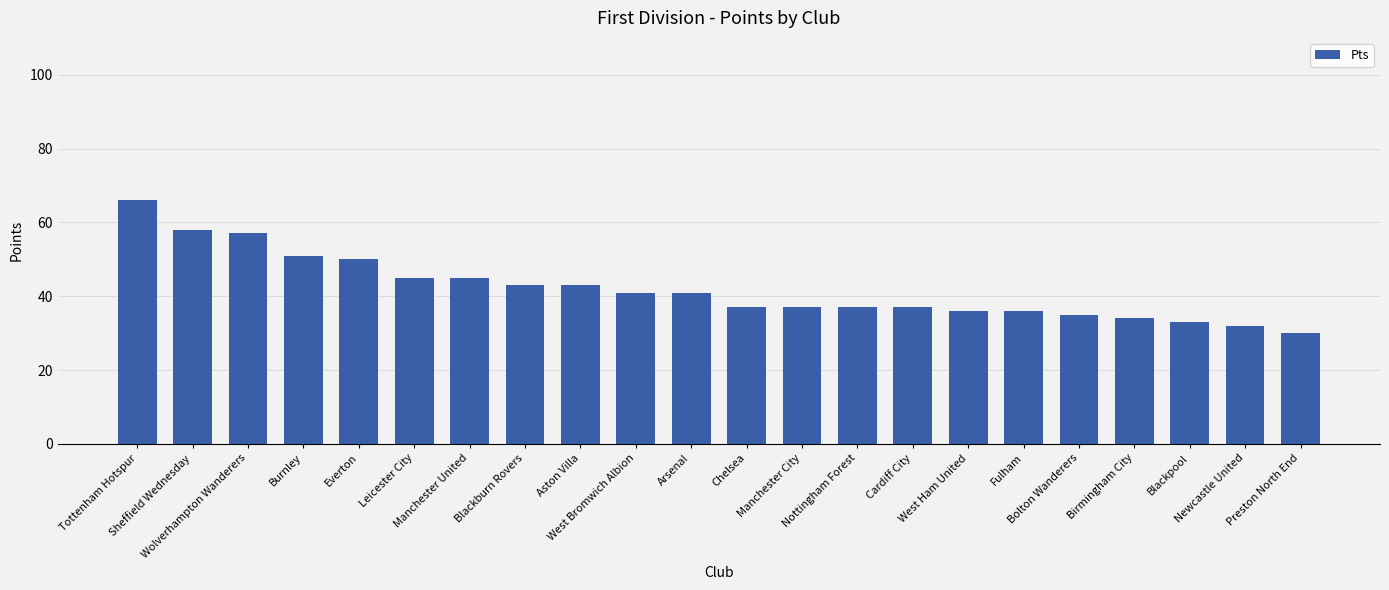

The value at Manchester City is 9. True or false?

False